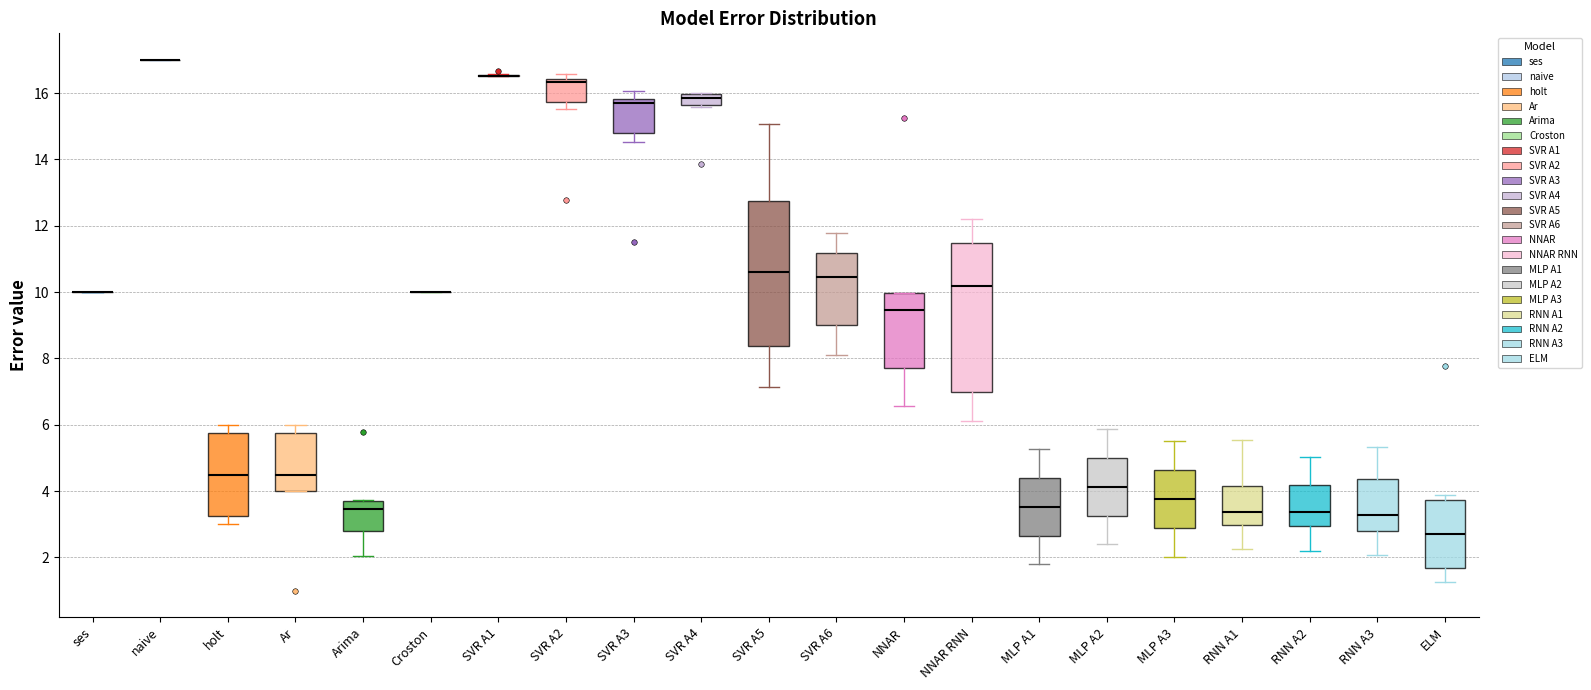

Reading left to right, read every box against the y-axis: the position of its median line, the range the box covers, and the ends of its whiskers. The values are not printed on the chart, so give them approximately, as read against the axis.

ses: box collapsed to a line at 10.0, whiskers 10.0 to 10.0
naive: box collapsed to a line at 17.0, whiskers 17.0 to 17.0
holt: median 4.6, box 3.2 to 5.8, whiskers 3.0 to 6.0
Ar: median 4.6, box 4.0 to 5.8, whiskers 4.0 to 6.0
Arima: median 3.4, box 2.8 to 3.6, whiskers 2.0 to 3.8
Croston: box collapsed to a line at 10.0, whiskers 10.0 to 10.0
SVR A1: box collapsed to a line at 16.6, whiskers 16.6 to 16.6
SVR A2: median 16.4 (just below the box's upper edge), box 15.8 to 16.4, whiskers 15.6 to 16.6
SVR A3: median 15.6, box 14.8 to 15.8, whiskers 14.6 to 16.0
SVR A4: median 15.8, box 15.6 to 16.0, whiskers 15.6 to 16.0
SVR A5: median 10.6, box 8.4 to 12.8, whiskers 7.2 to 15.0
SVR A6: median 10.4, box 9.0 to 11.2, whiskers 8.2 to 11.8
NNAR: median 9.4, box 7.8 to 10.0, whiskers 6.6 to 10.0
NNAR RNN: median 10.2, box 7.0 to 11.4, whiskers 6.2 to 12.2
MLP A1: median 3.6, box 2.6 to 4.4, whiskers 1.8 to 5.2
MLP A2: median 4.2, box 3.2 to 5.0, whiskers 2.4 to 5.8
MLP A3: median 3.8, box 2.8 to 4.6, whiskers 2.0 to 5.6
RNN A1: median 3.4, box 3.0 to 4.2, whiskers 2.2 to 5.6
RNN A2: median 3.4, box 3.0 to 4.2, whiskers 2.2 to 5.0
RNN A3: median 3.2, box 2.8 to 4.4, whiskers 2.0 to 5.4
ELM: median 2.8, box 1.6 to 3.8, whiskers 1.2 to 3.8 (just above the box's upper edge)